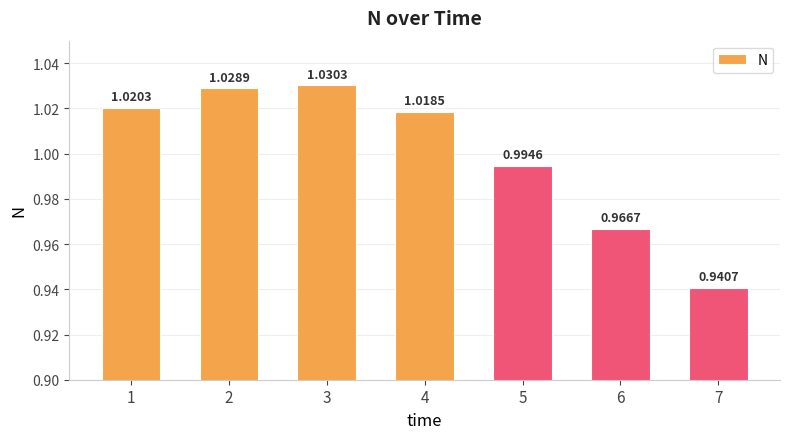

Does the chart contain stacked bars?

No